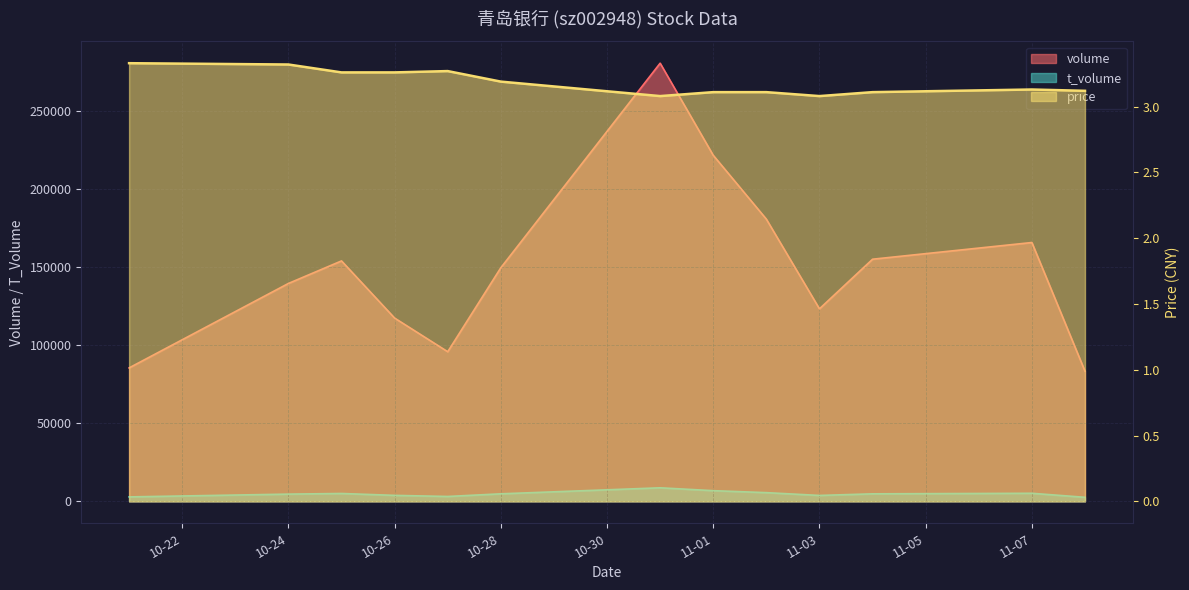

Which series changed the most between 2022-11-03 and 2022-11-04?

volume